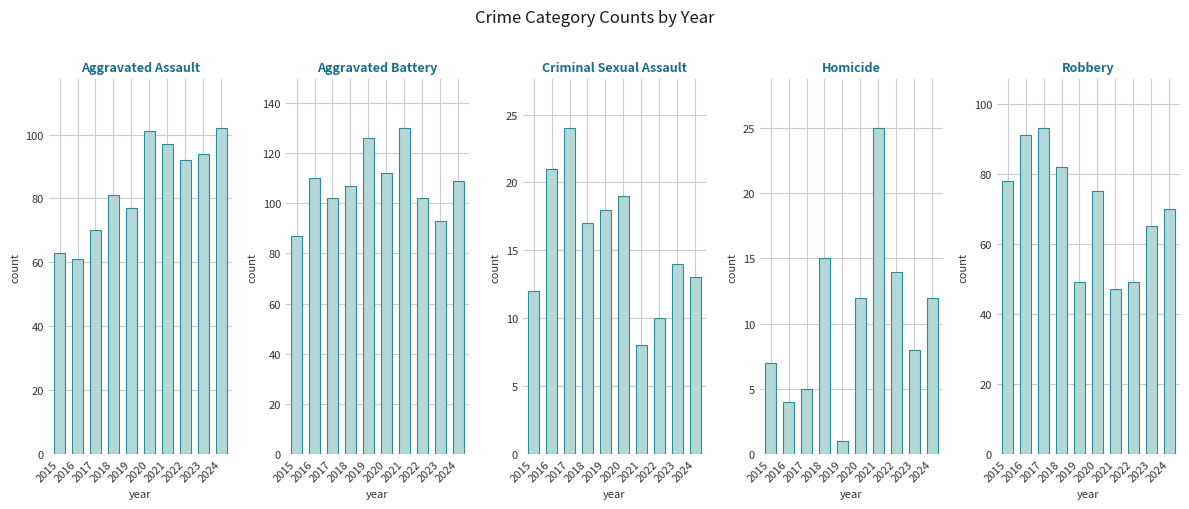

The Aggravated Battery series shows 130 at 2021. True or false?

True